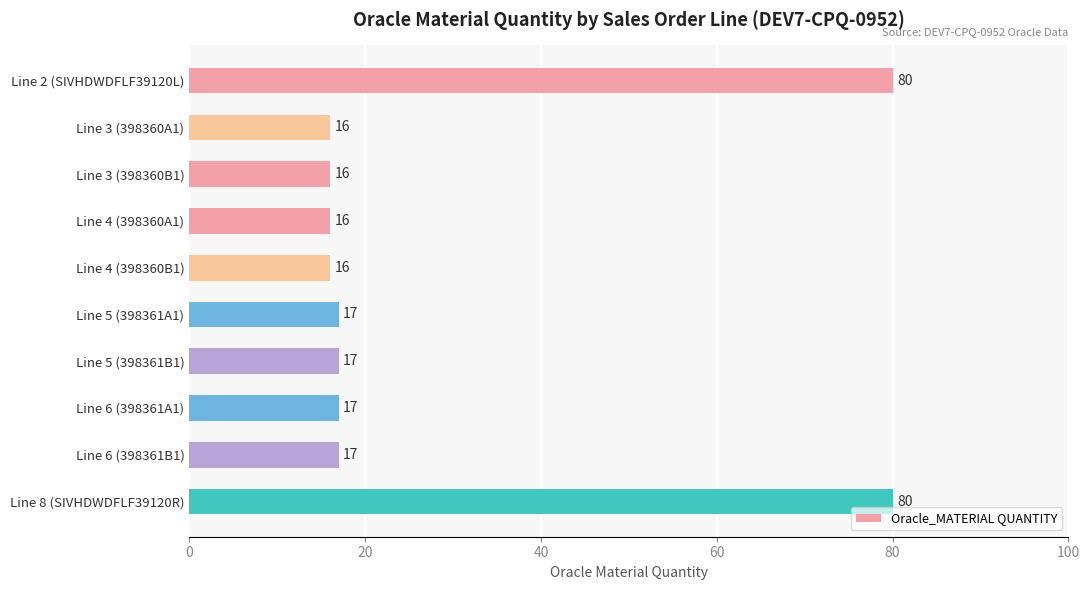

What is the label of the 3rd bar from the top?

Line 3 (398360B1)